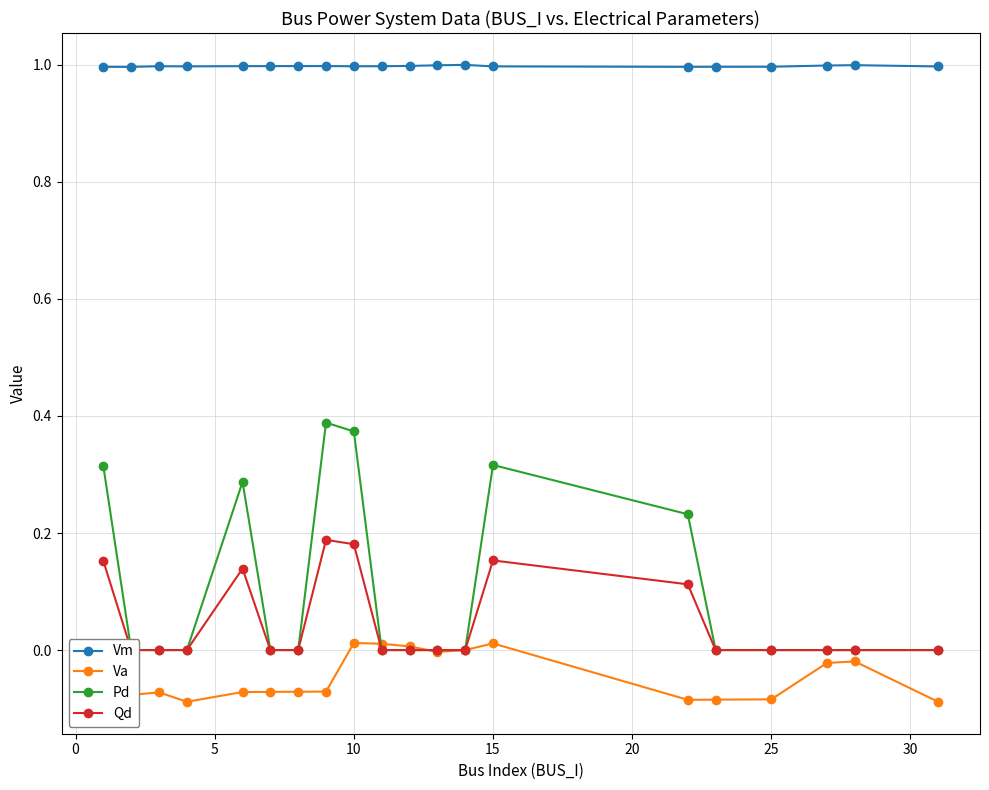

The value of Vm at 25 is 1.0. True or false?

True